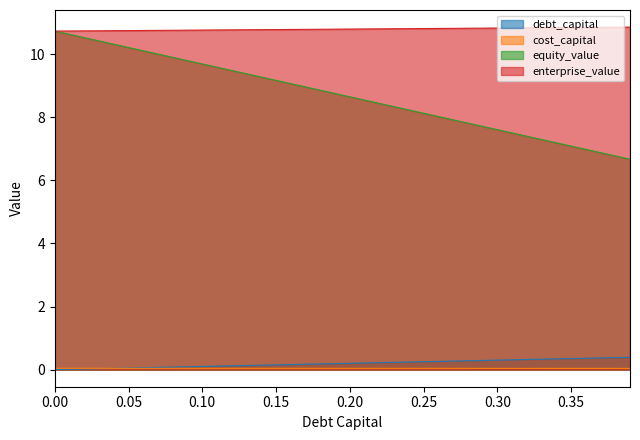

The debt_capital series shows 0.0 at 0.00. True or false?

True